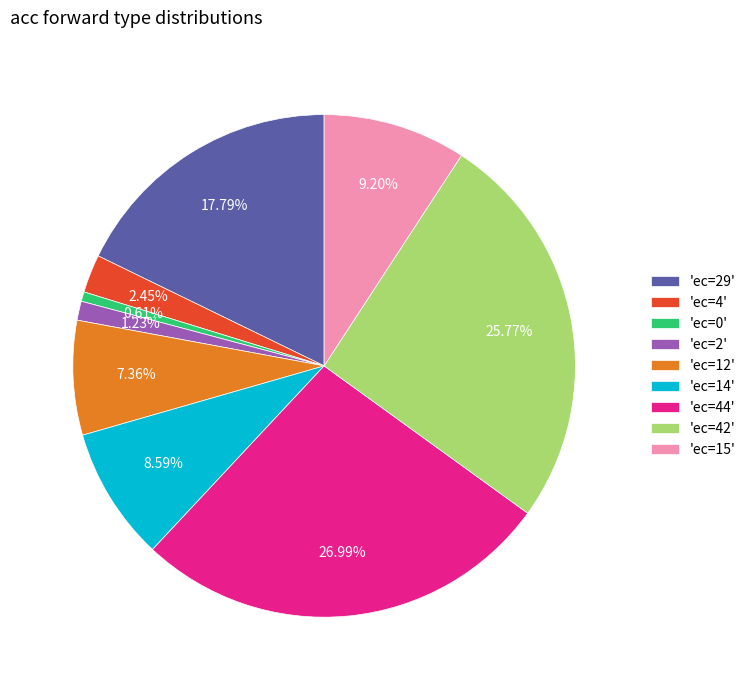

Which category has the smallest portion of the pie?

'ec=0'